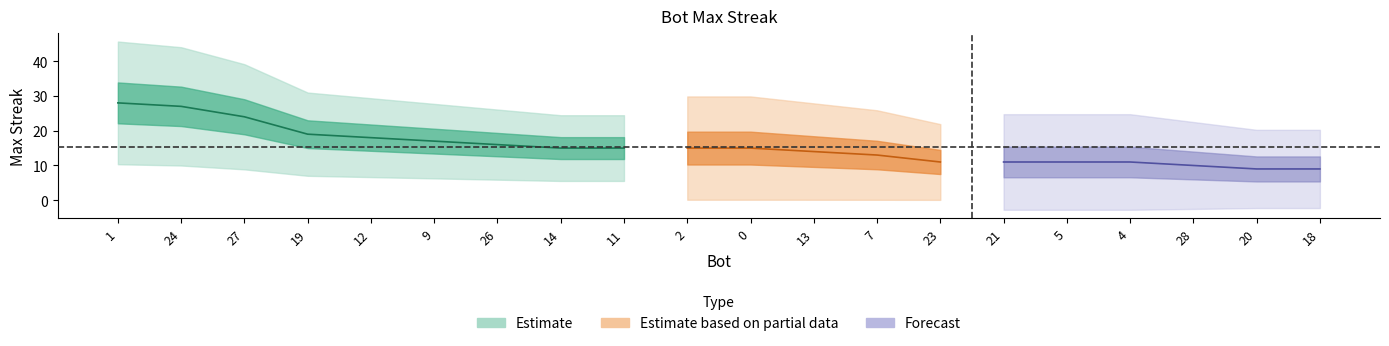

What is the maximum value shown in the chart?

28